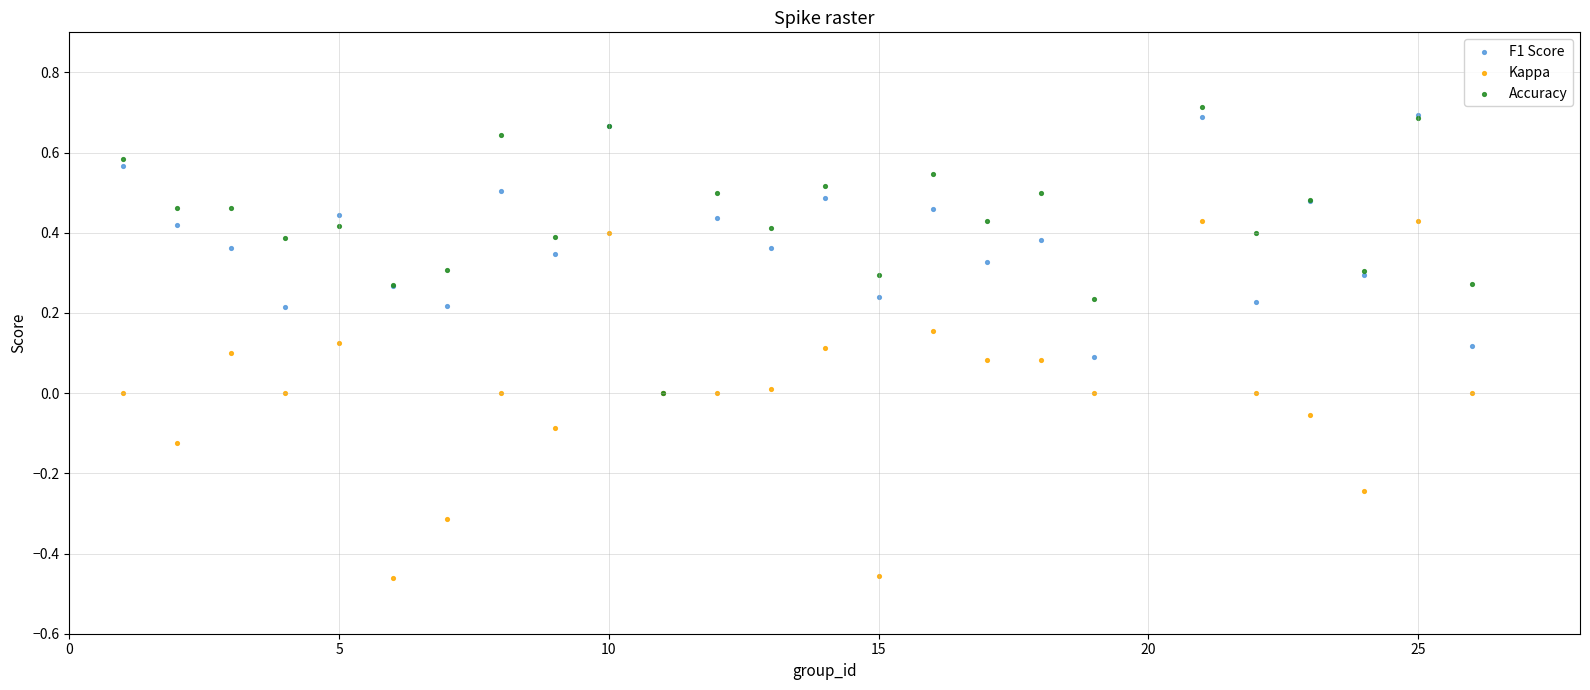

Which series contains the lowest Y value?

Kappa